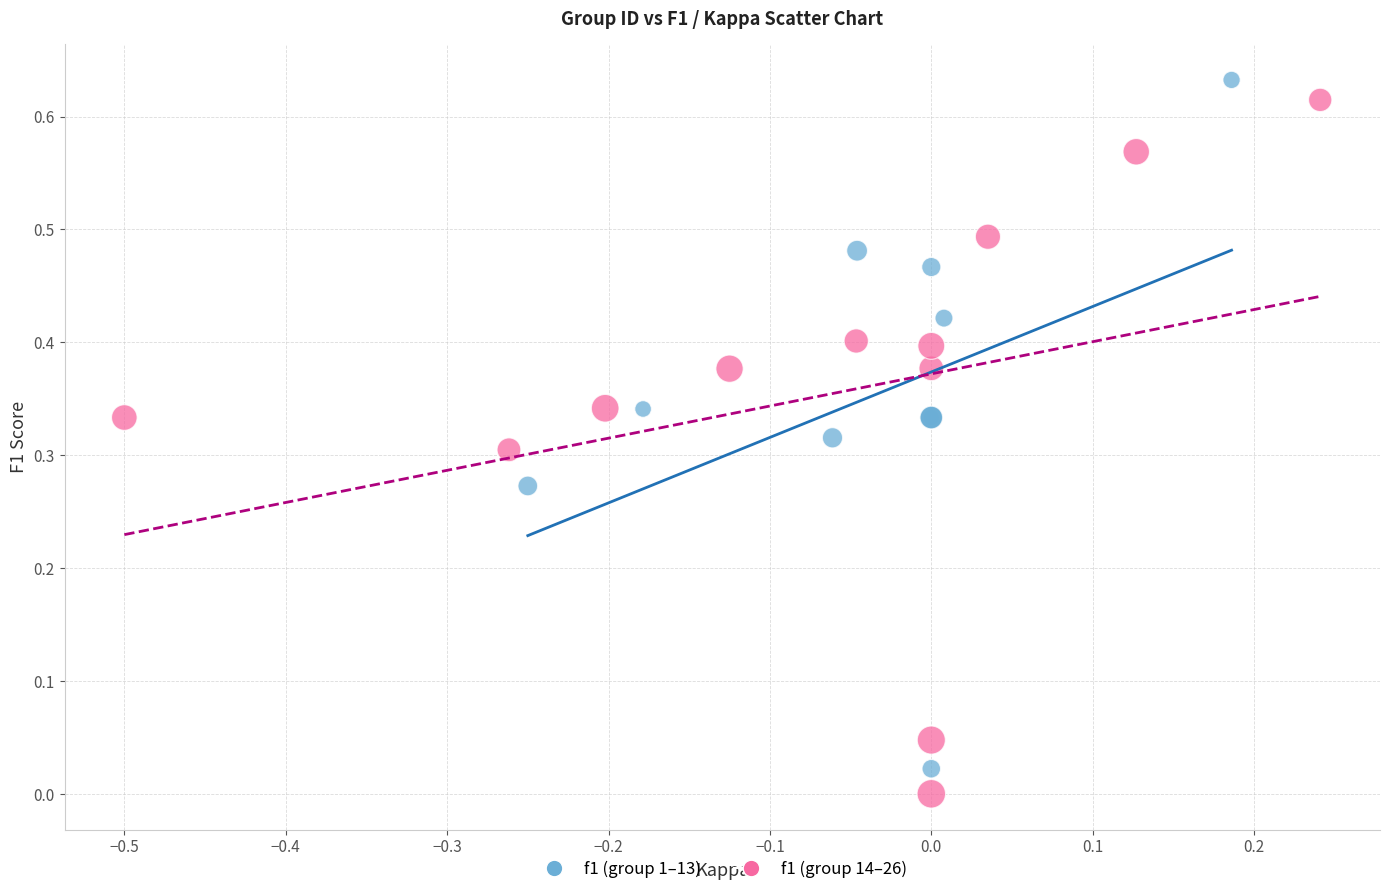

What are all the series names shown in the legend?

f1 (group 1–13), f1 (group 14–26)